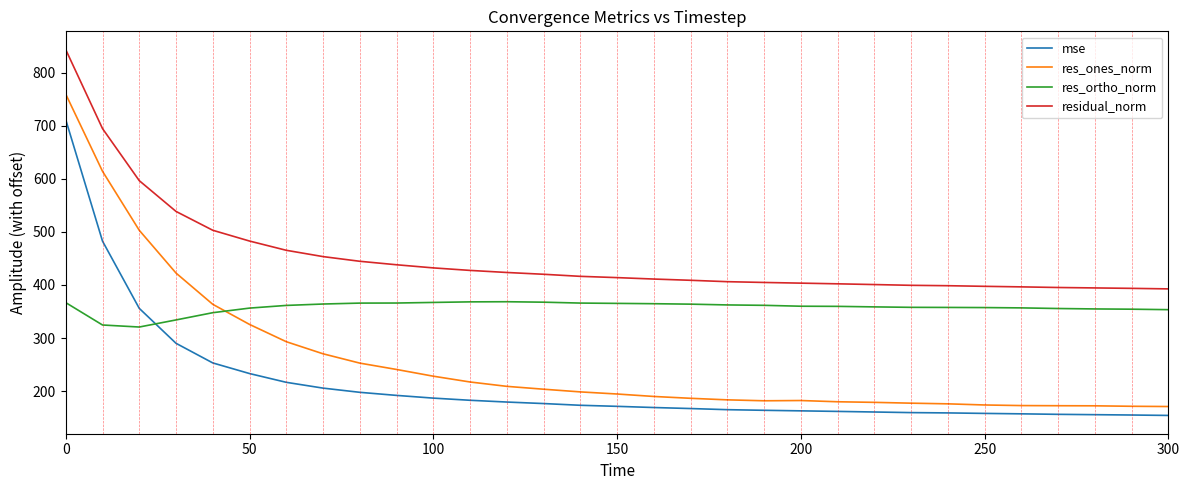

What is the greatest value displayed?

843.5